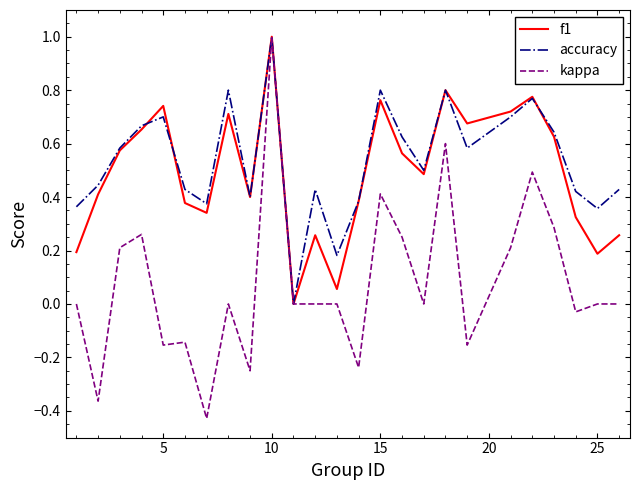

Which series has the widest spread of values?

kappa